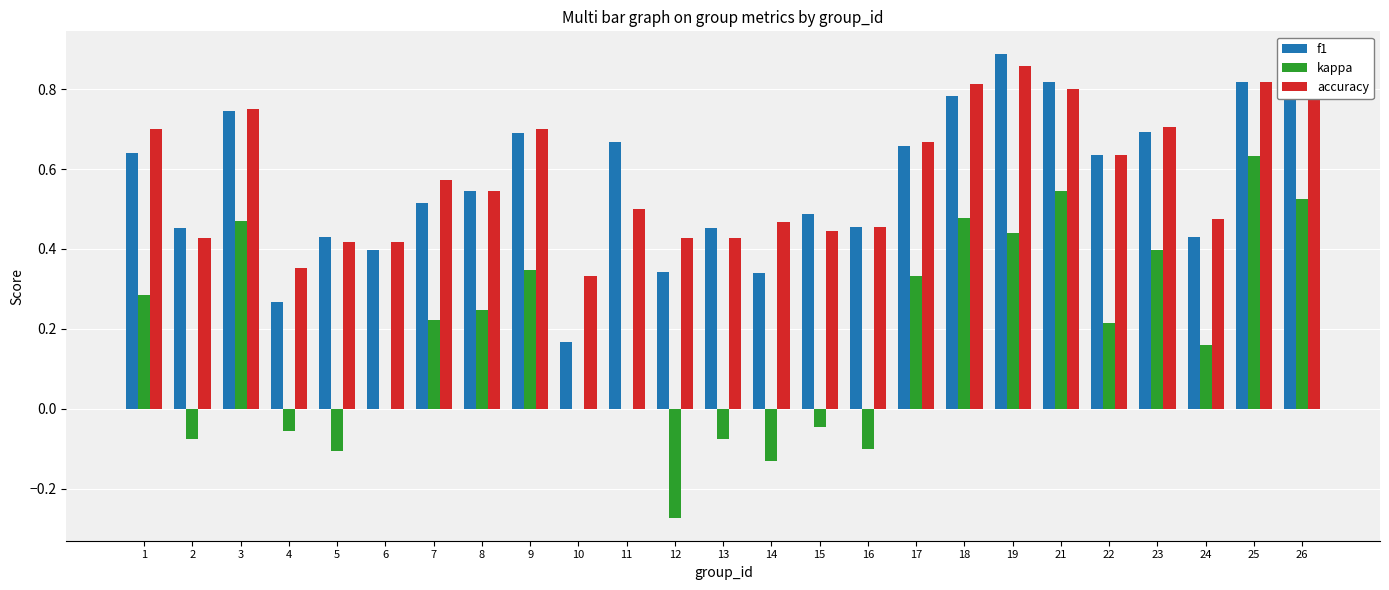

Which category has the highest value in the accuracy series?

19